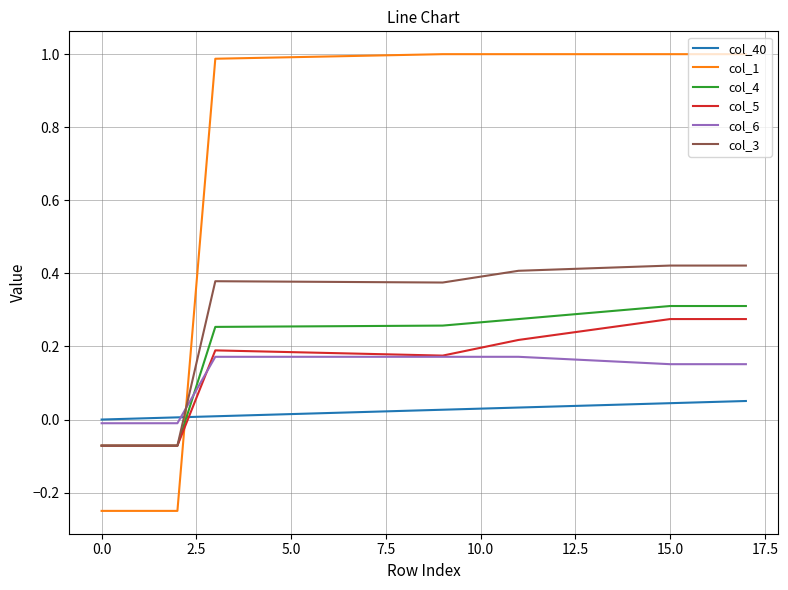

Which series has the largest range (max minus min)?

col_1